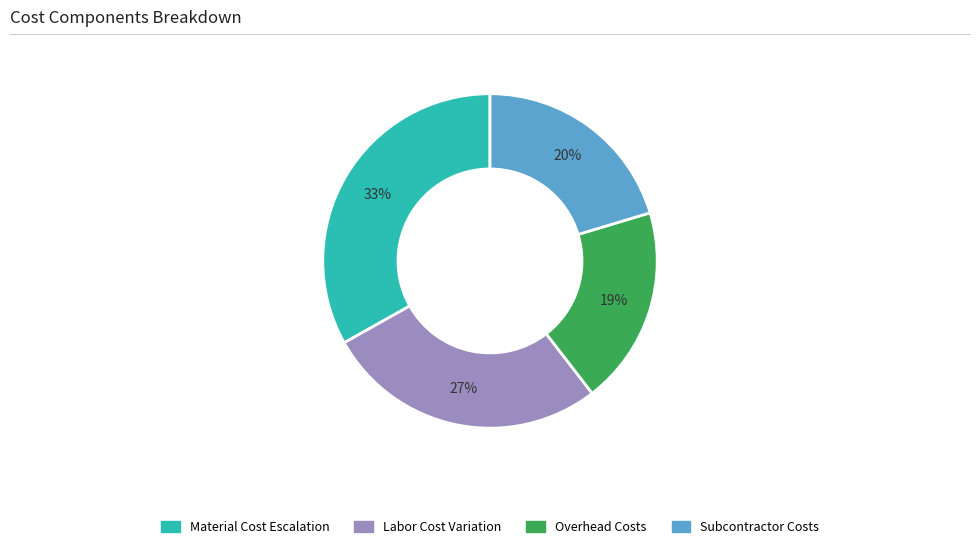

Is it true that Subcontractor Costs is 20% of the pie?

True